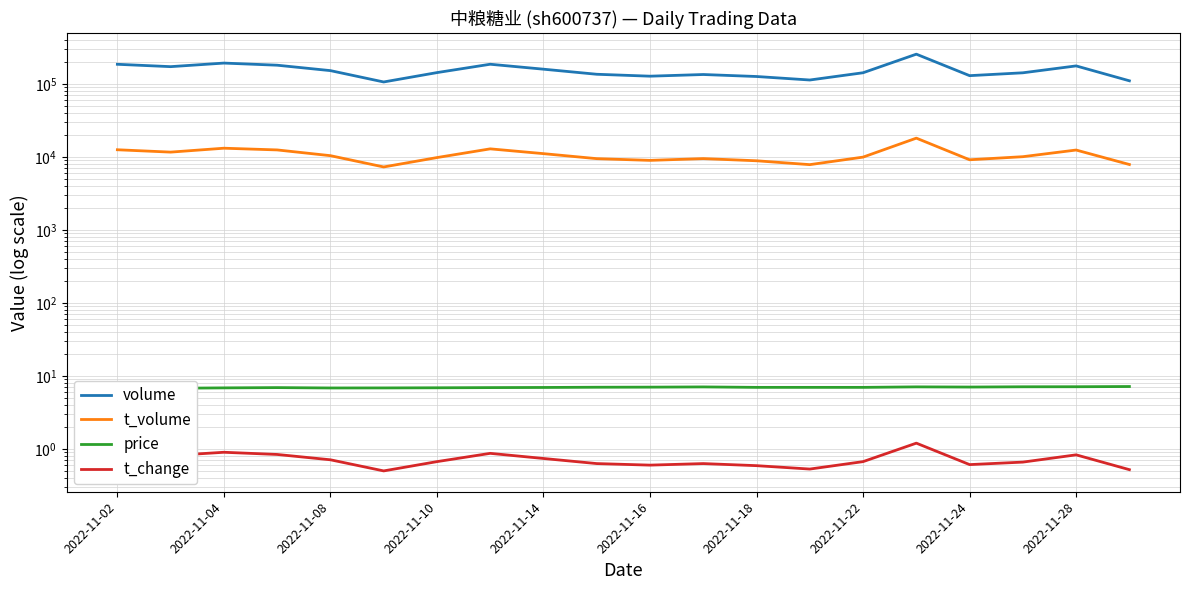

True or false: price has more than 2 interior local peaks.

True